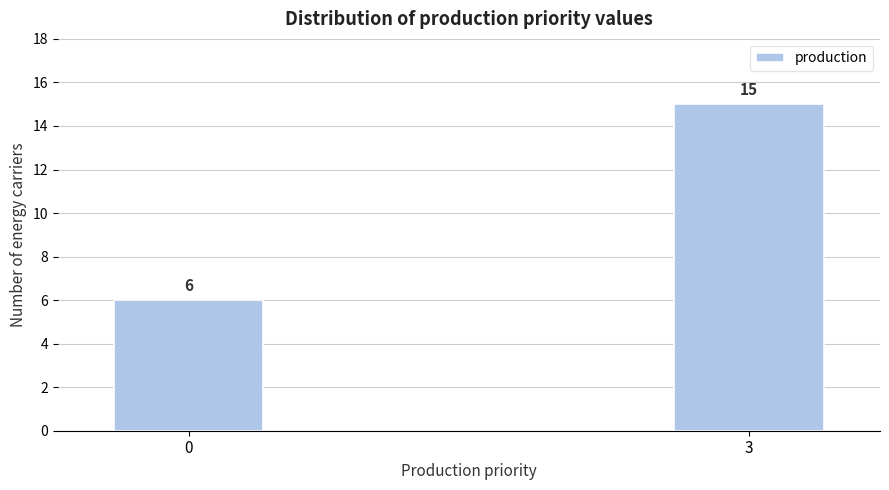

Reading left to right, transcribe all the data shown in this chart.

0=6	3=15